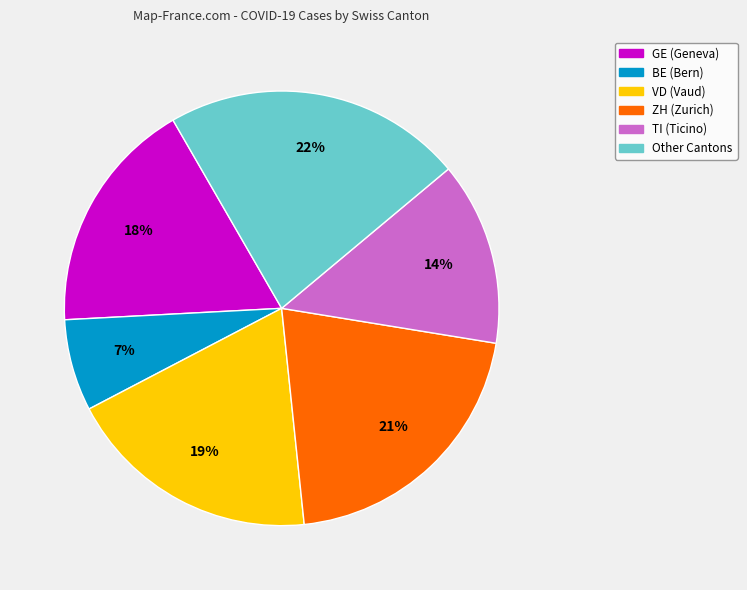

To the nearest percent, what is the average slice percentage?

17%